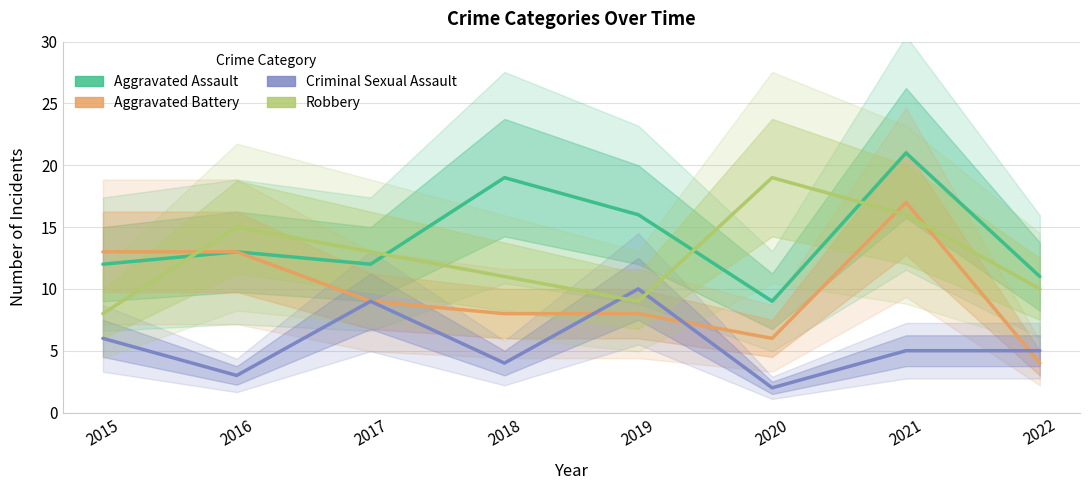

What is the maximum value shown in the chart?

21